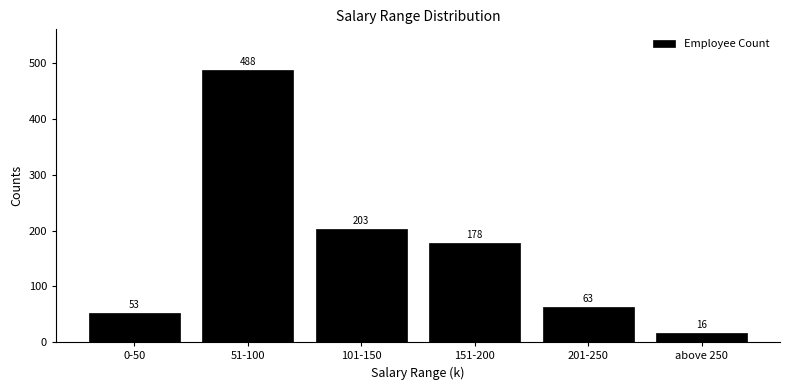

Reading left to right, list all the values displayed in this chart.

0-50=53	51-100=488	101-150=203	151-200=178	201-250=63	above 250=16